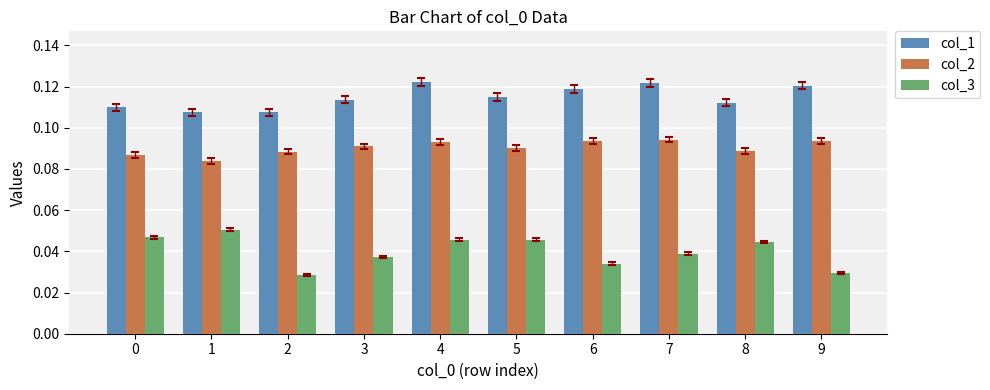

Which series has the largest total across all categories?

col_1